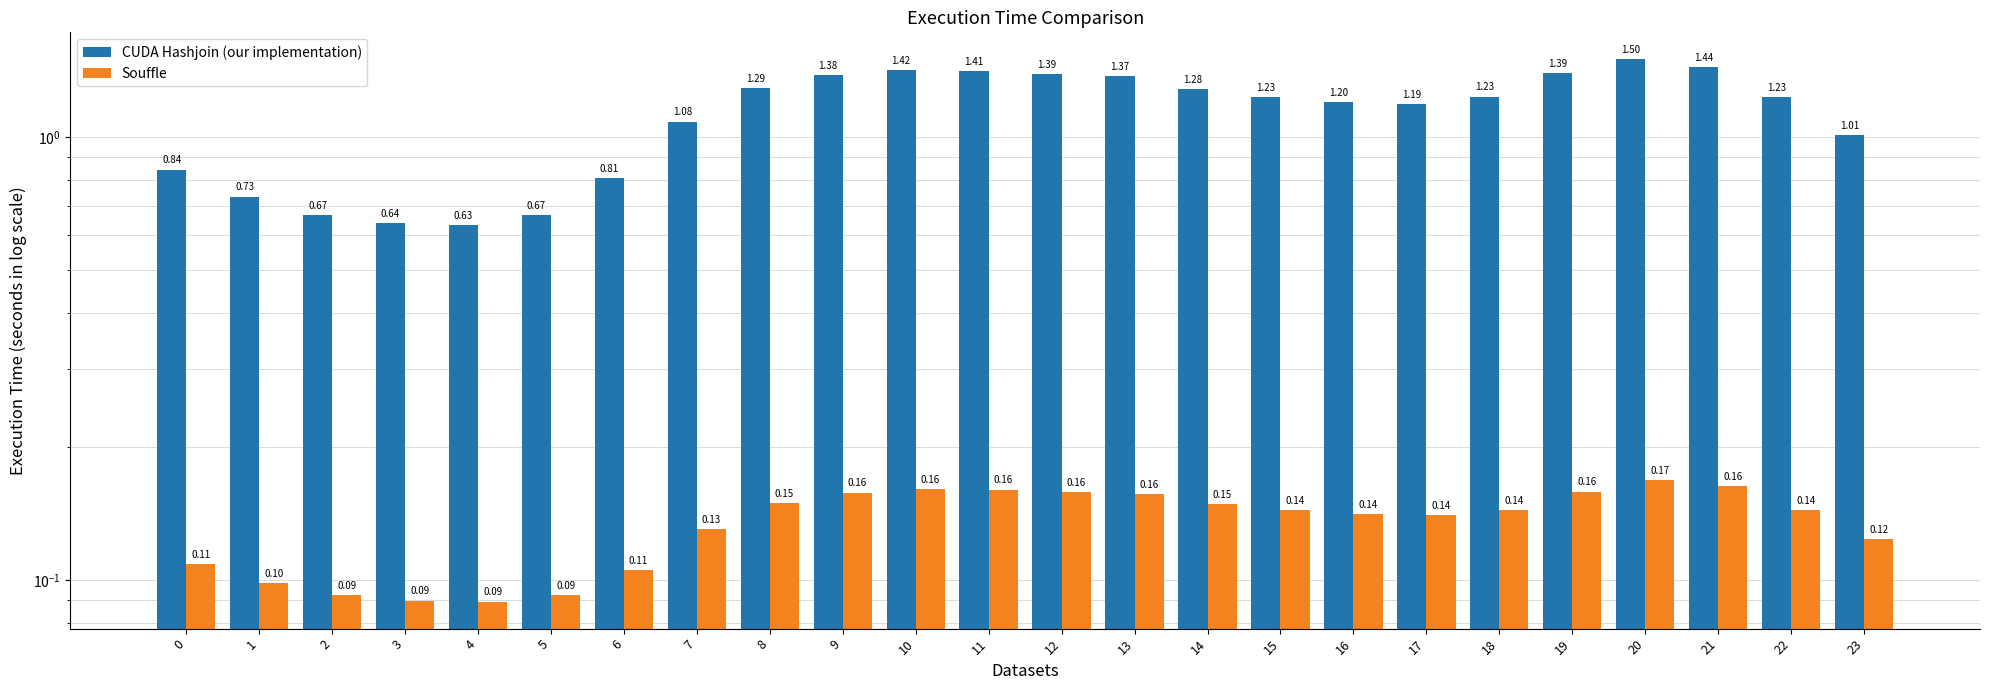

Which series has the largest total across all categories?

CUDA Hashjoin (our implementation)